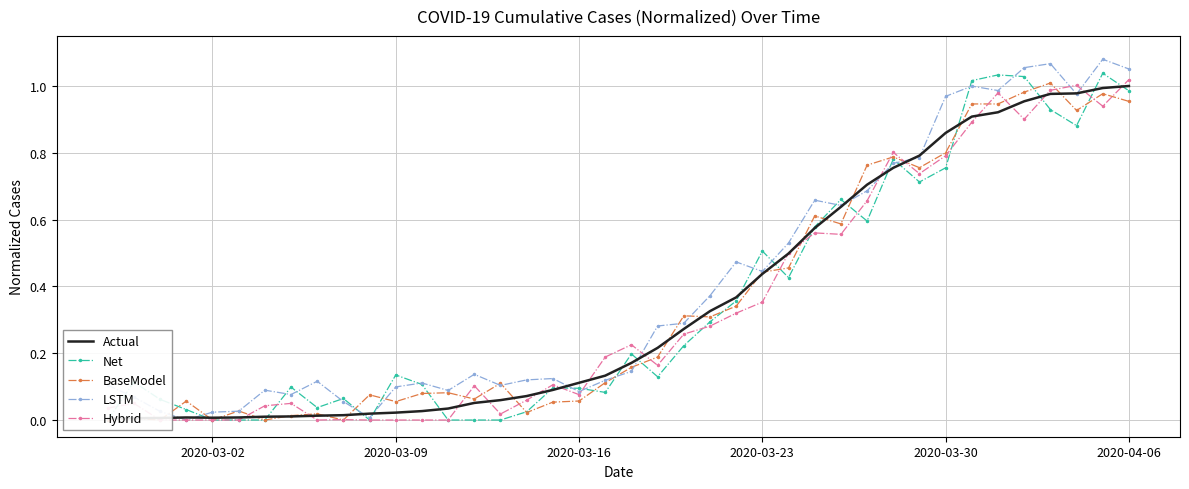

Is it true that LSTM equals 0.1 at 2020-03-09?

True